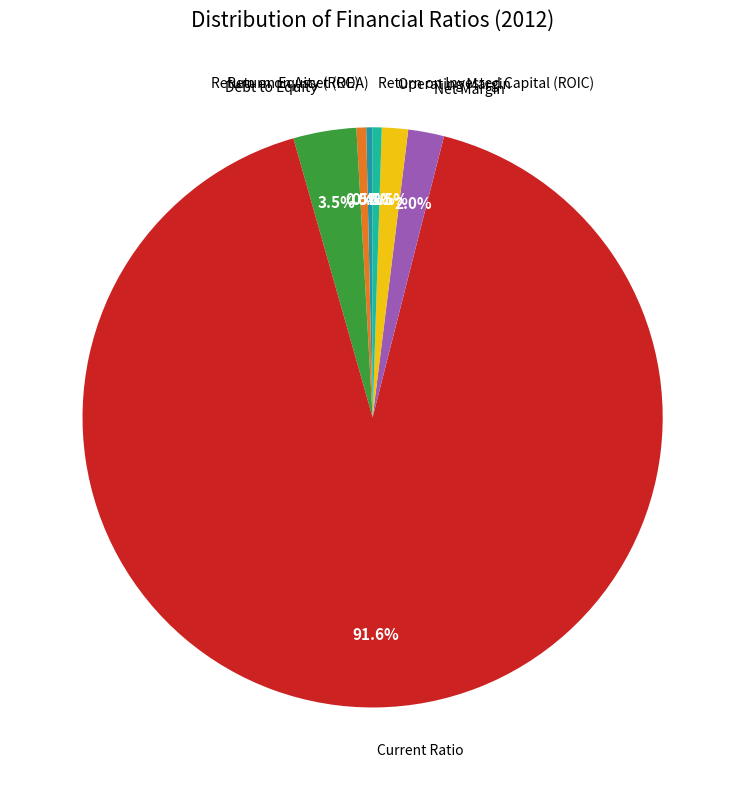

How many segments does this pie chart have?

7